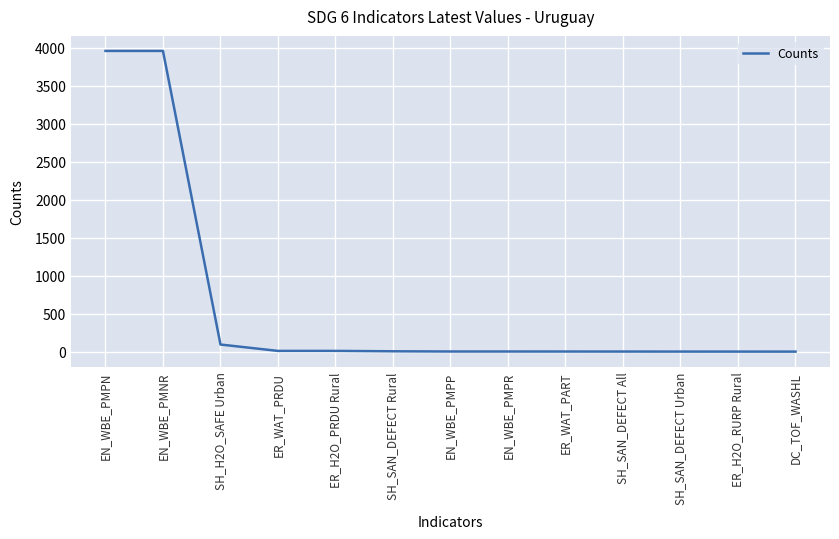

Between EN_WBE_PMPP and EN_WBE_PMPN, which is larger?

EN_WBE_PMPN